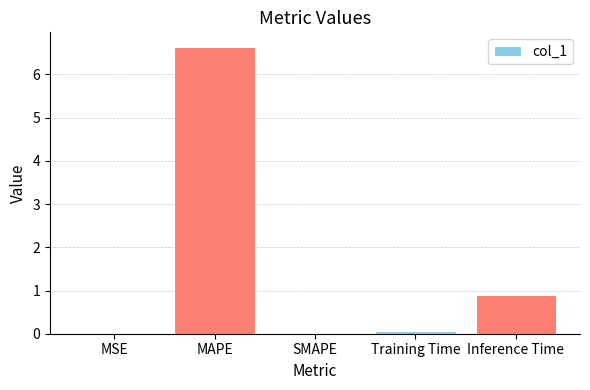

What is the sum of all values?

7.6